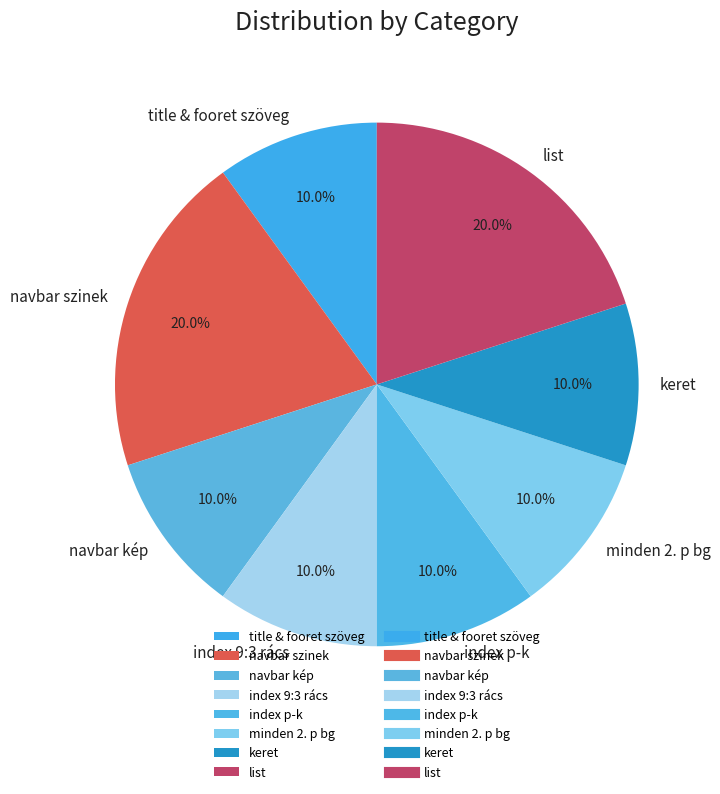

What portion of the pie excludes keret?

90.0%